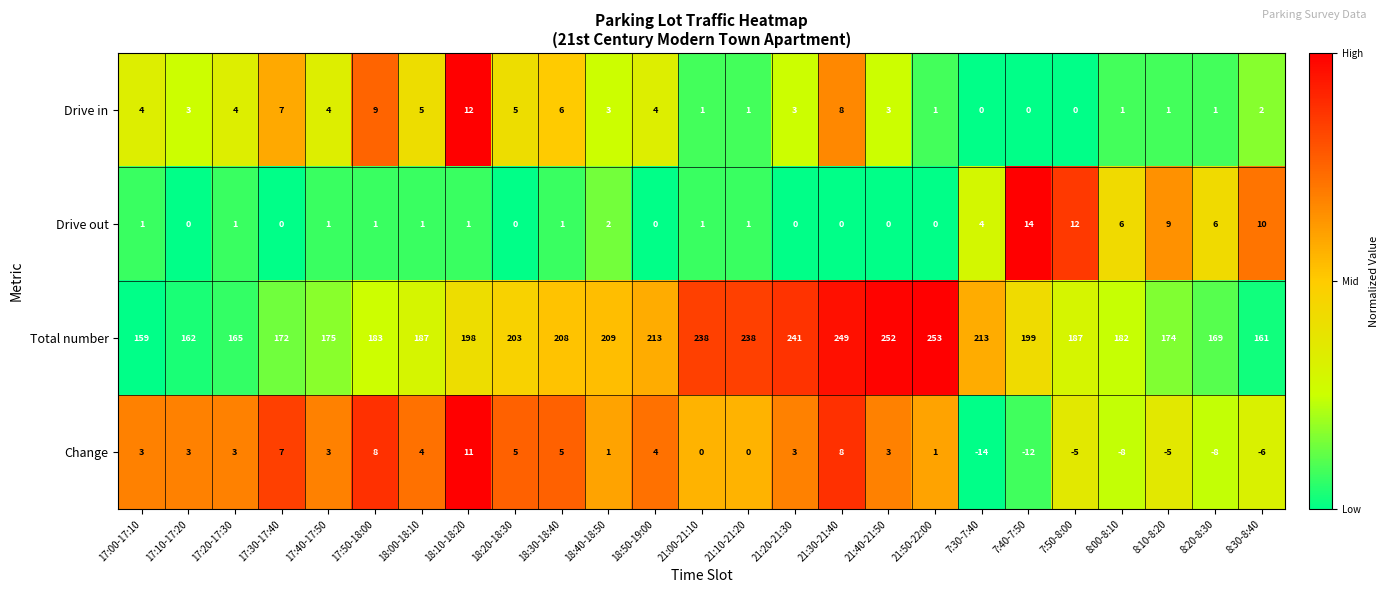

What is the difference between the second highest and minimum values in the Total number series?

93